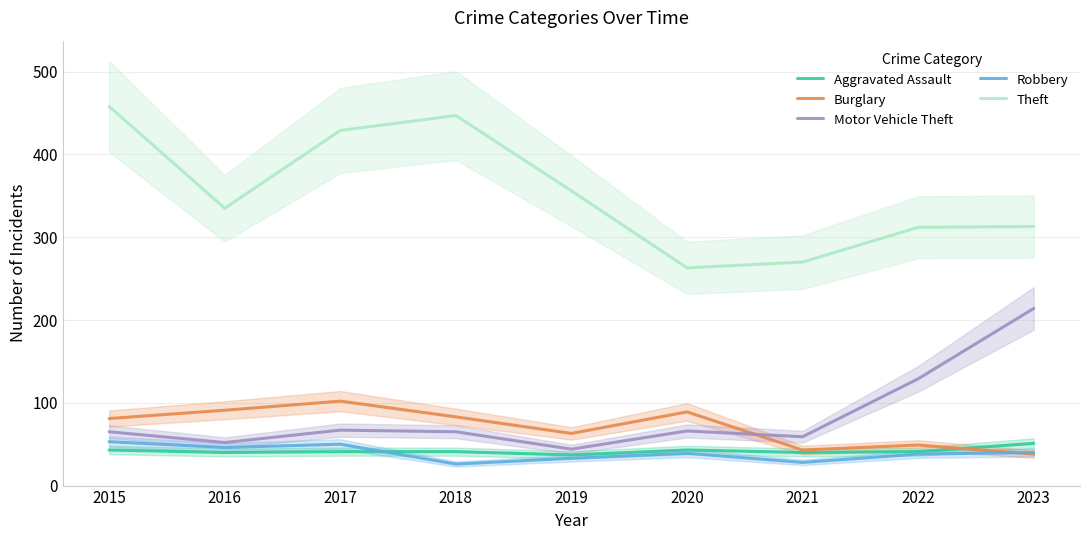

Which series ends up on top after the final intersection of Aggravated Assault and Robbery?

Aggravated Assault